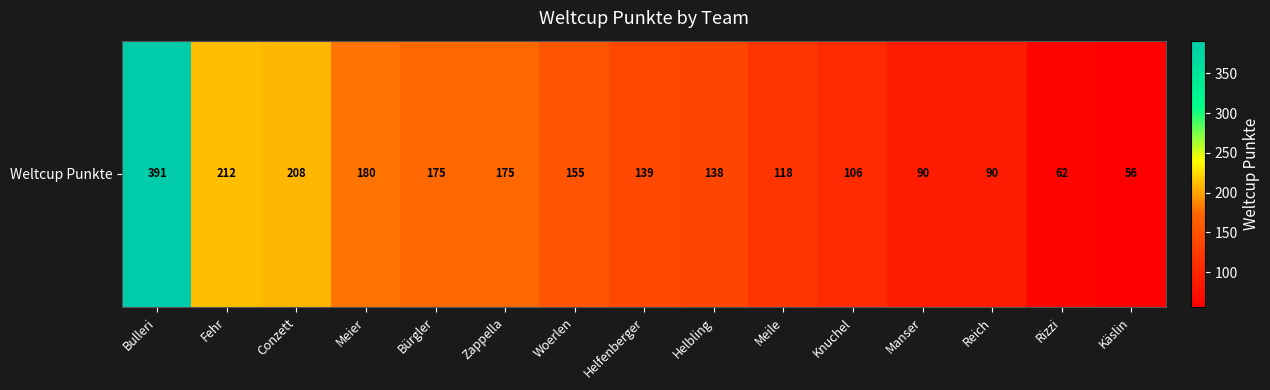

What value does the data have at Reich, to the nearest 10?

90